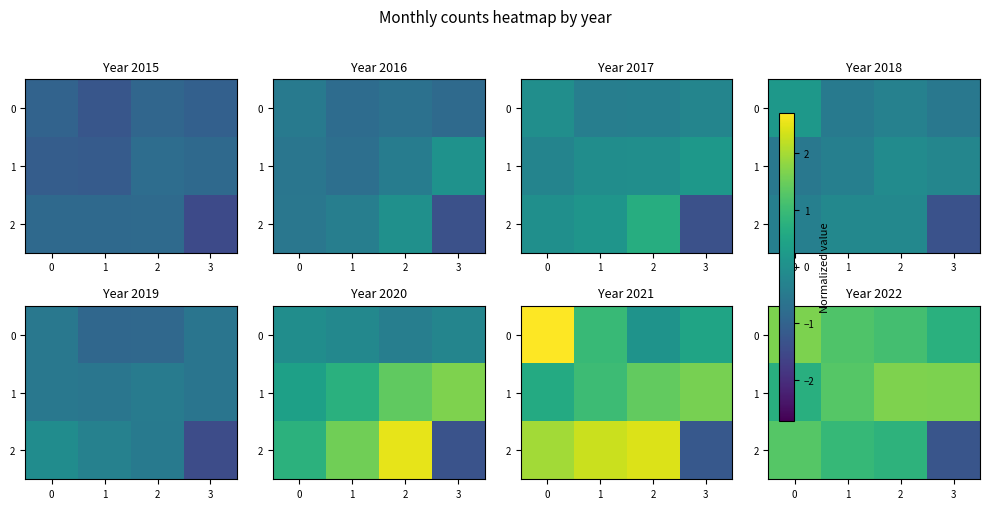

What is the difference between the second highest and second lowest values in the 0 series?

0.1